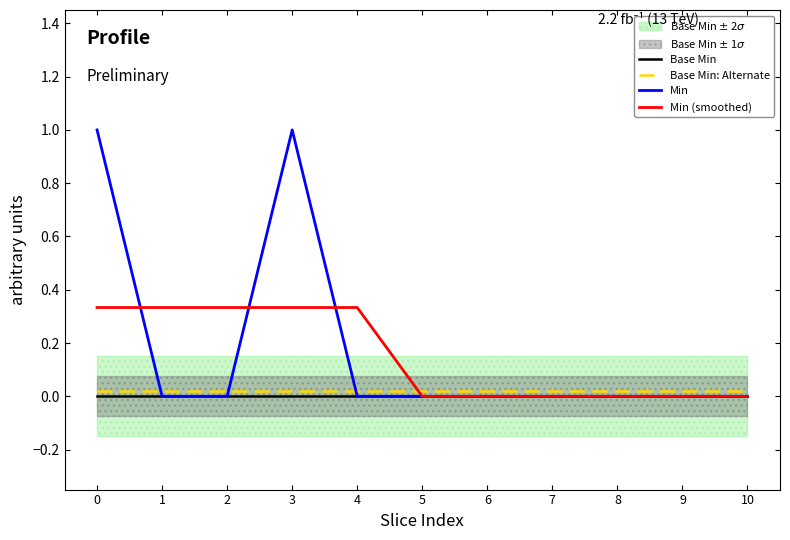

True or false: Min and Min (smoothed) cross at least once.

True